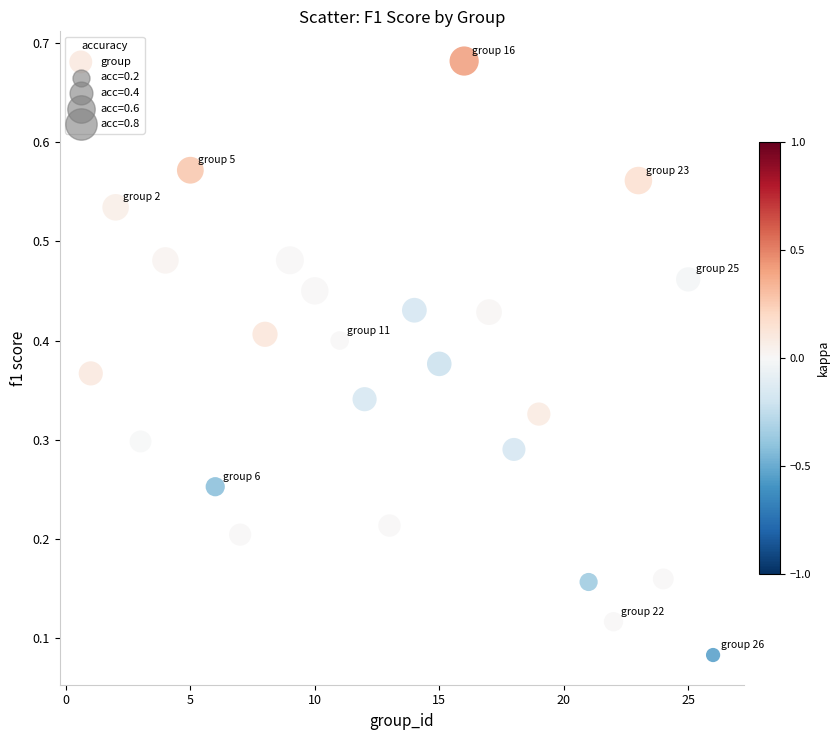

What is the range of X values (max minus min)?

25.0